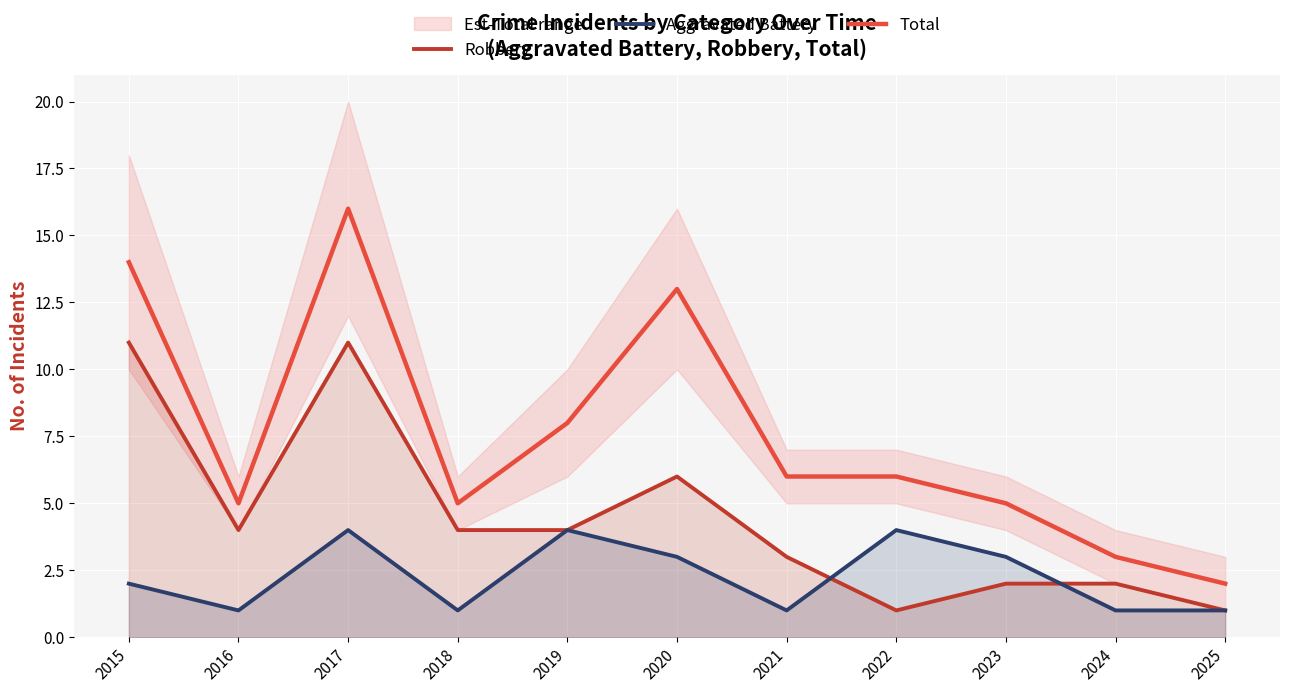

After their last crossing, which series has the higher values: Robbery or Aggravated Battery?

Robbery